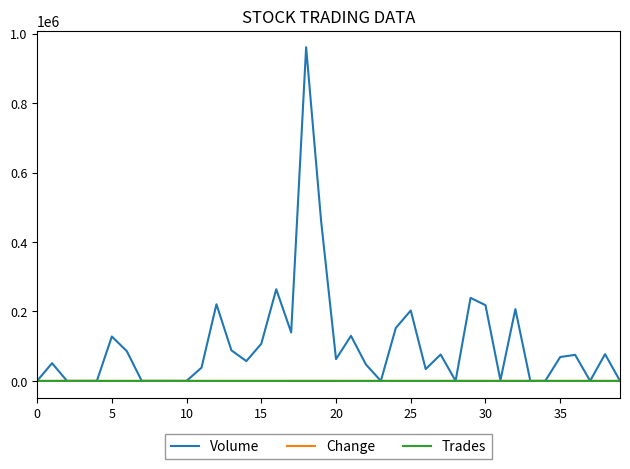

Which series has the largest total across all categories?

Volume